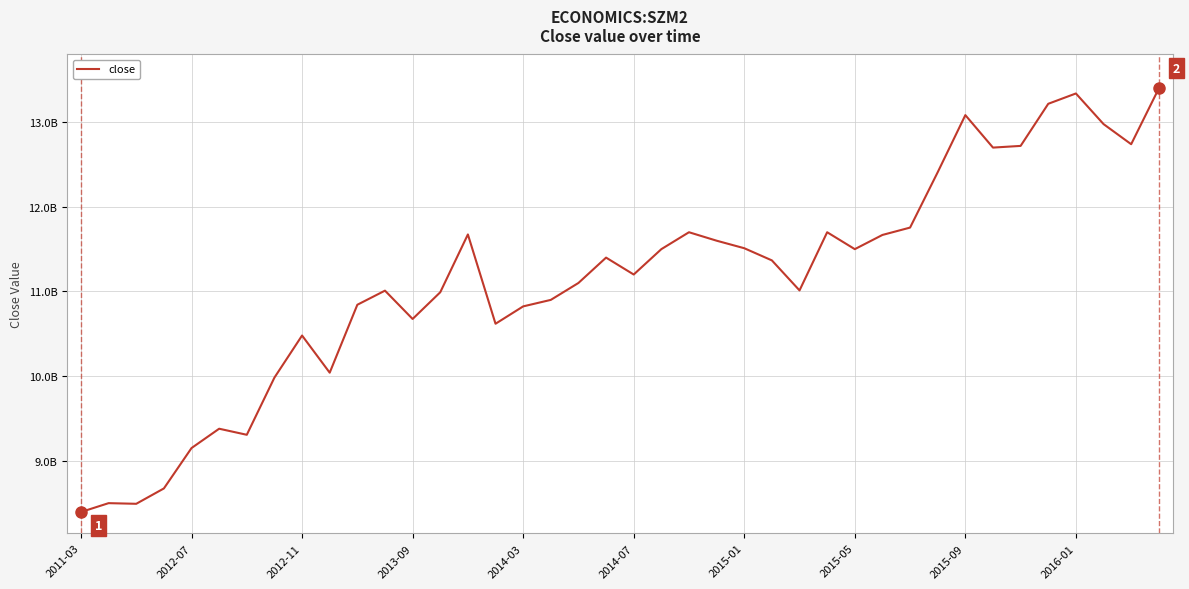

How many points are higher than both their immediate neighbors (excluding endpoints)?

10